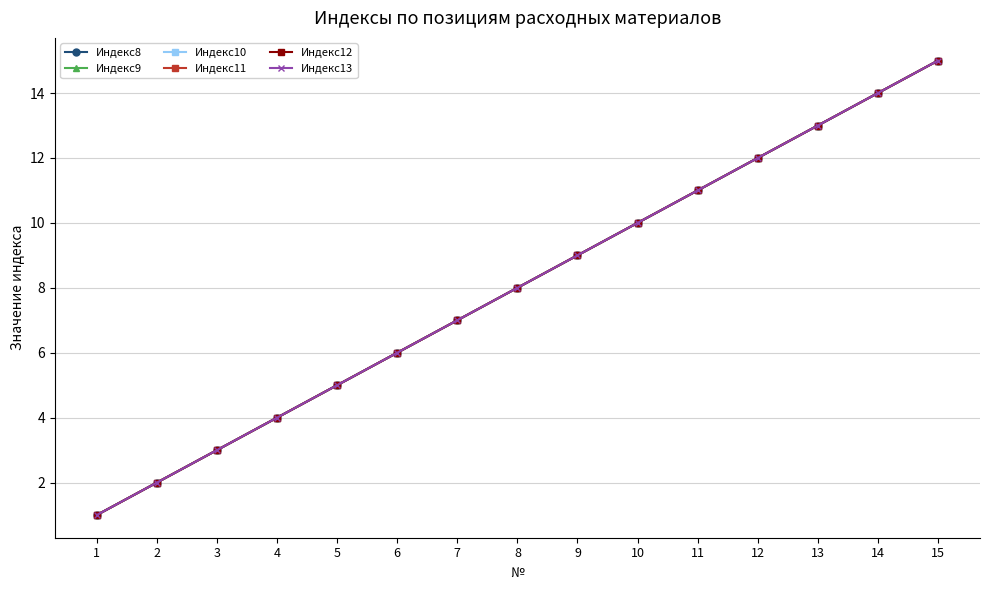

The Индекс13 series shows 13 at 13. True or false?

True